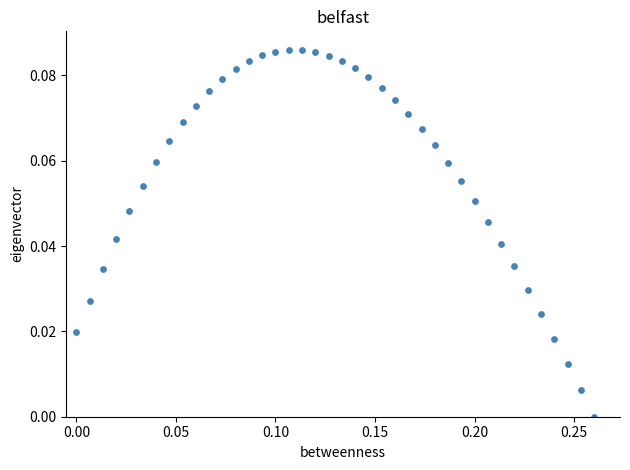

What is the range of X values (max minus min)?

0.3